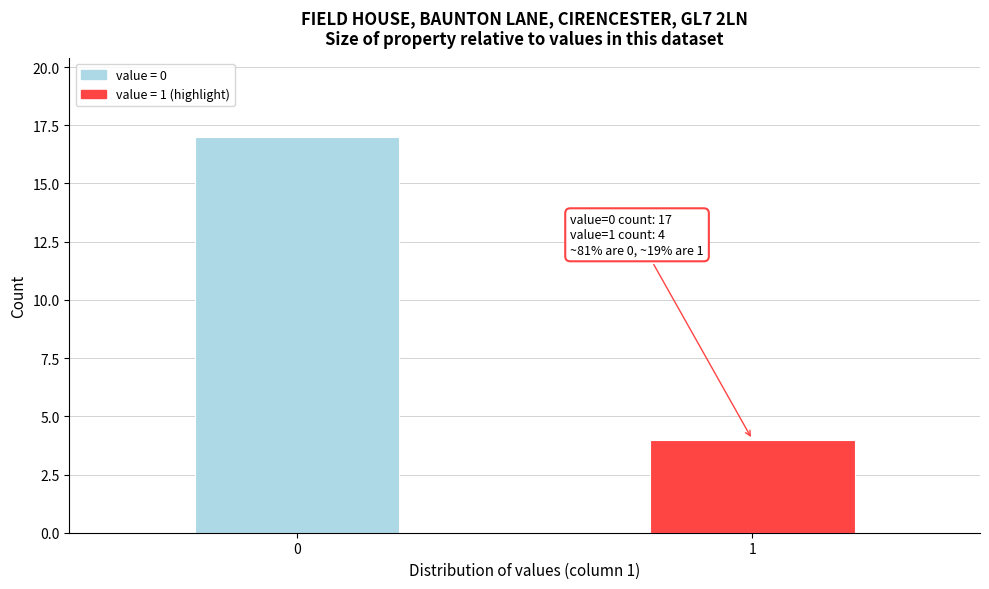

Reading left to right, extract all data points from this chart.

0=17	1=4